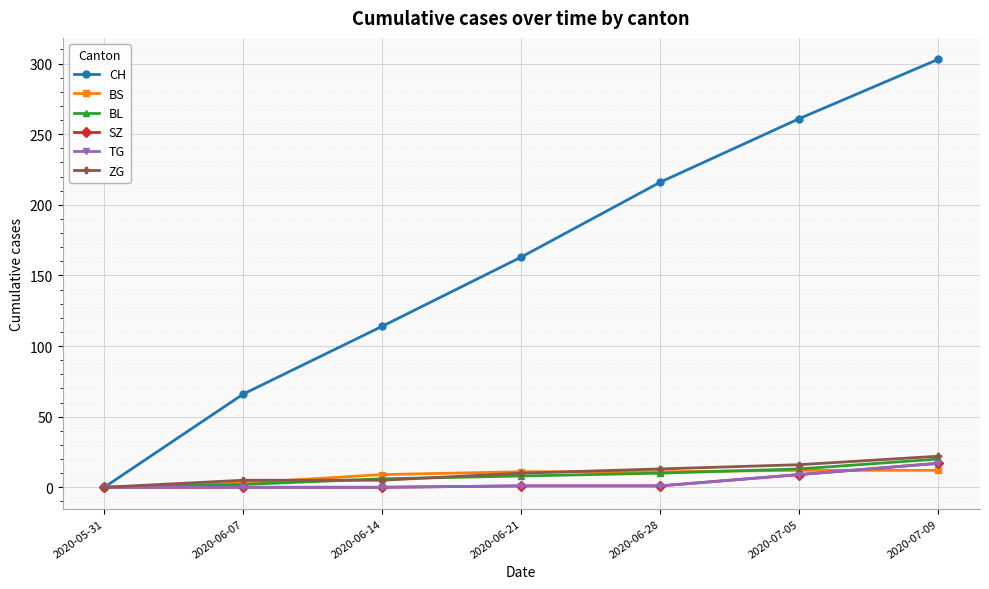

True or false: BS has more than 2 points higher than both neighbors.

False